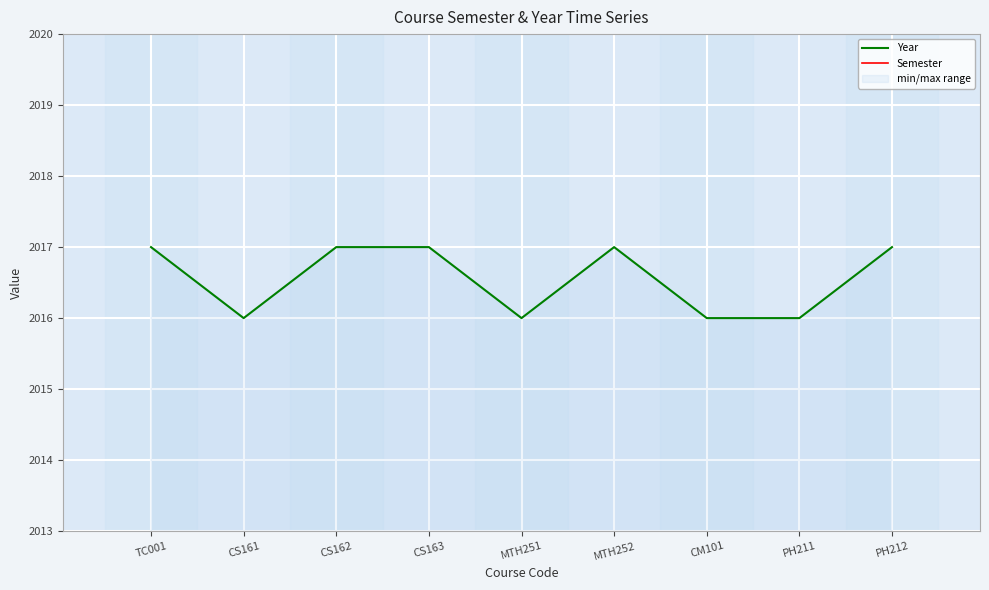

At how many categories does at least one series exceed 1257?

9